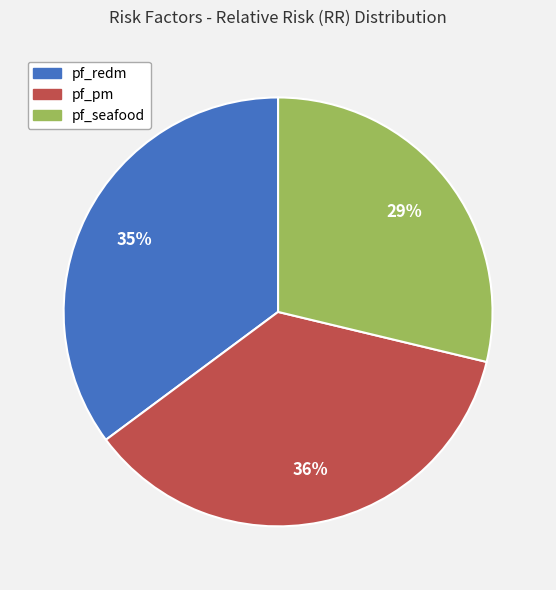

The pf_seafood slice represents 34% of the pie. True or false?

False